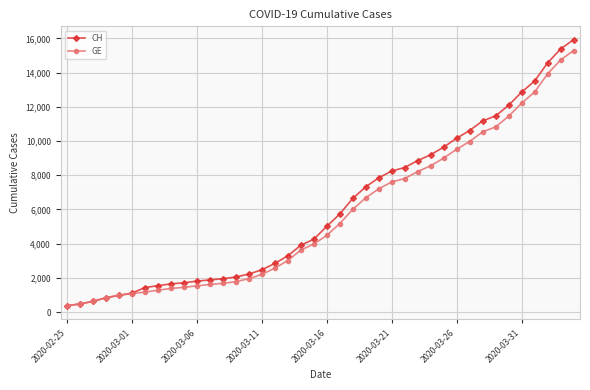

Which series has the widest spread of values?

CH